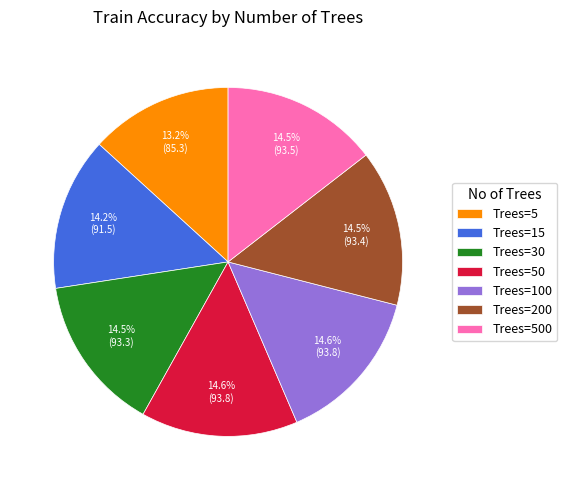

What is the smallest slice in the pie chart?

Trees=5